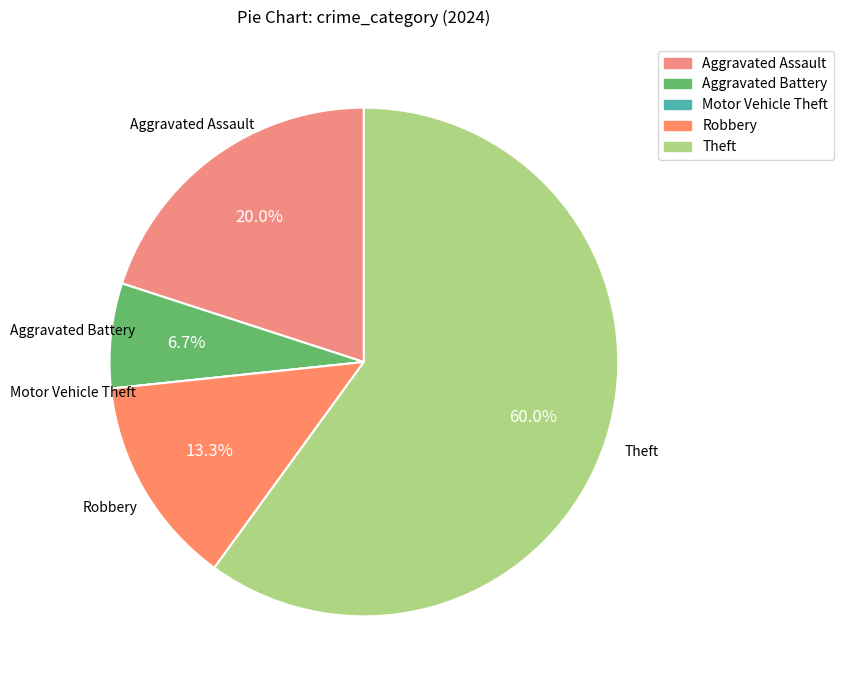

To the nearest percent, what is the difference between the Aggravated Assault and Aggravated Battery slice percentages?

13%